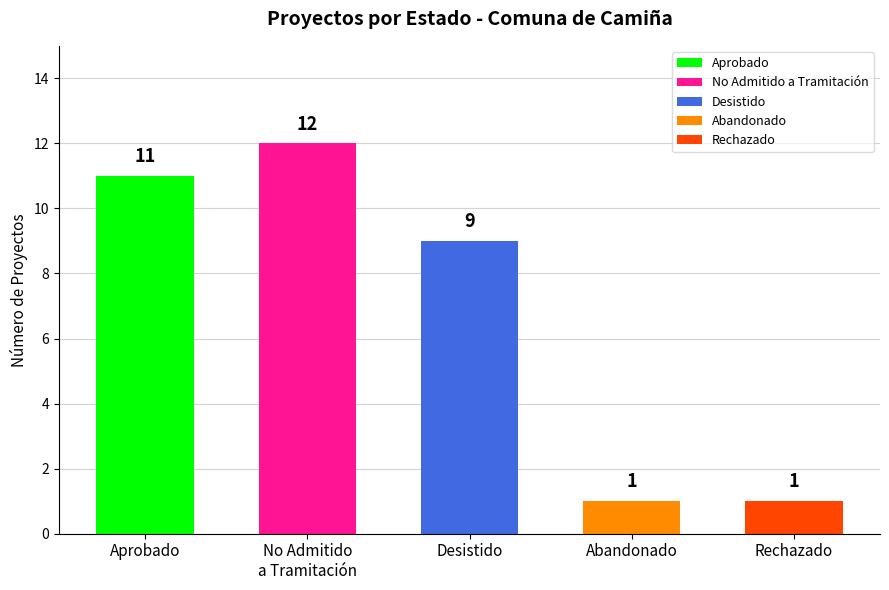

Which has a higher value, Desistido or Aprobado?

Aprobado